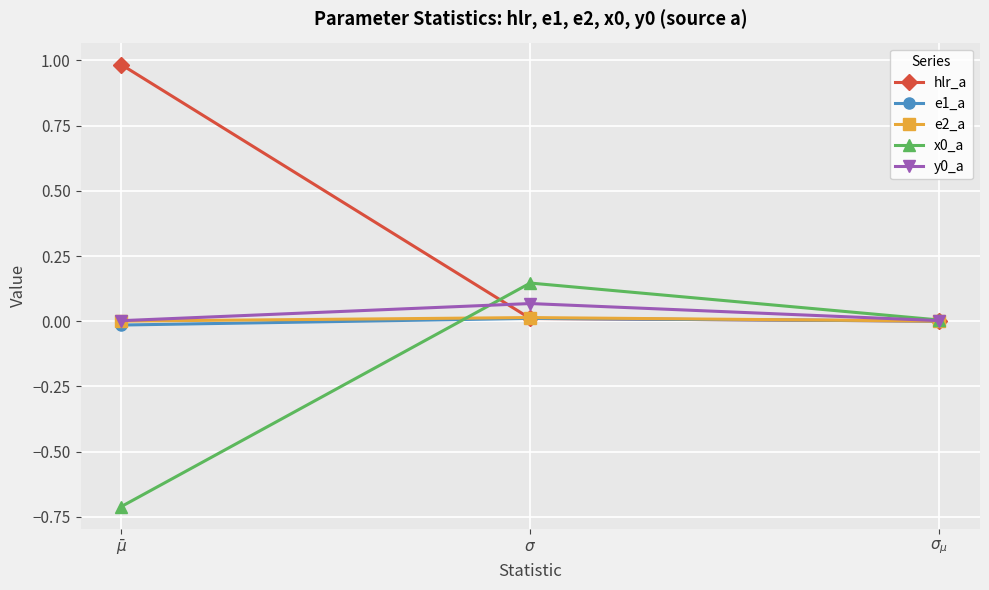

Which series has the largest range (max minus min)?

hlr_a